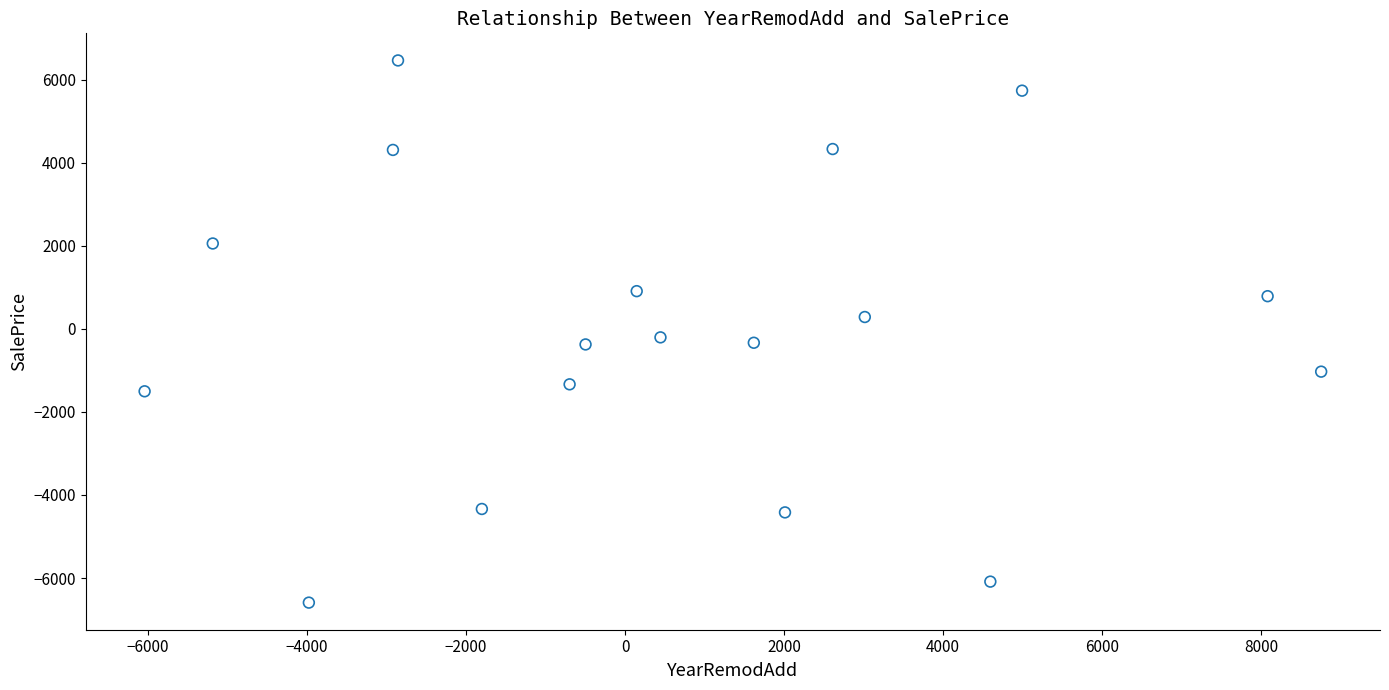

What is the range of Y values (max minus min)?

13052.1